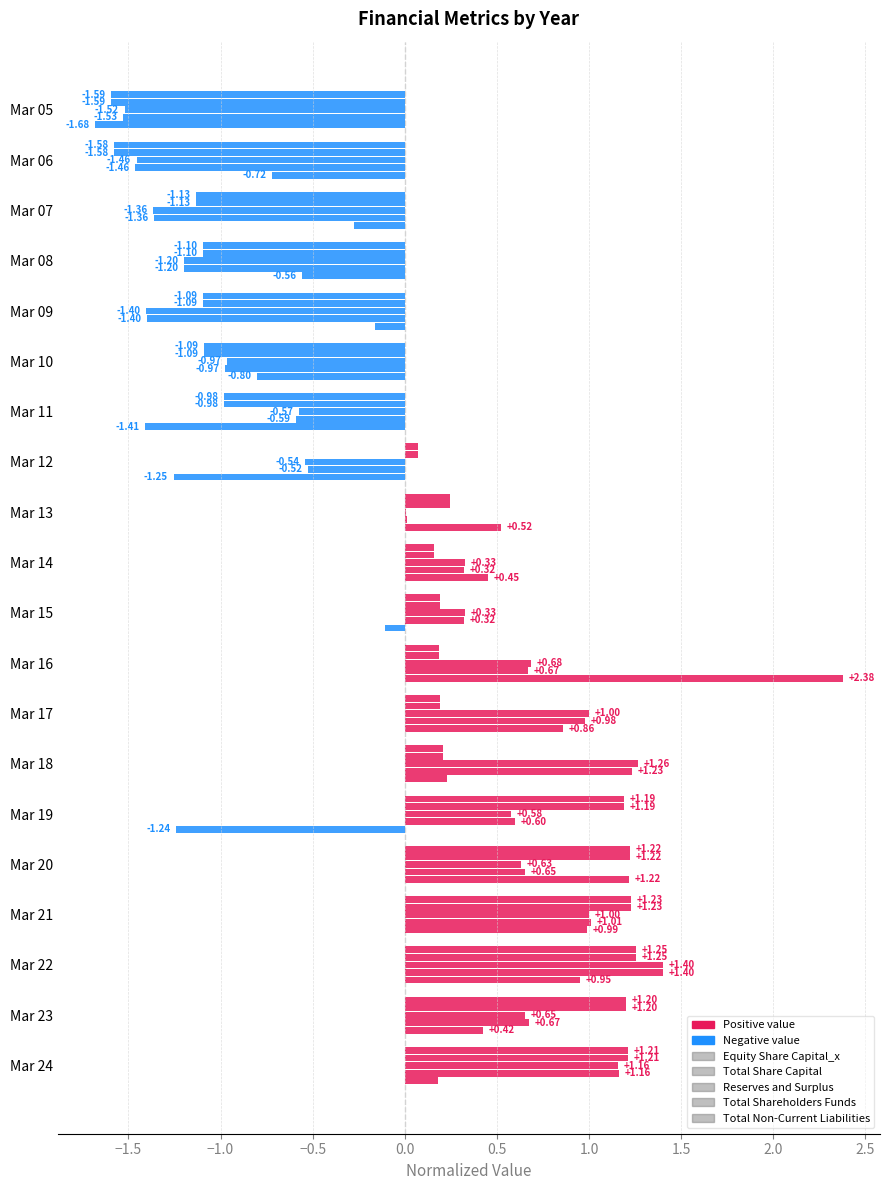

What is the maximum value for Reserves and Surplus?

1.4